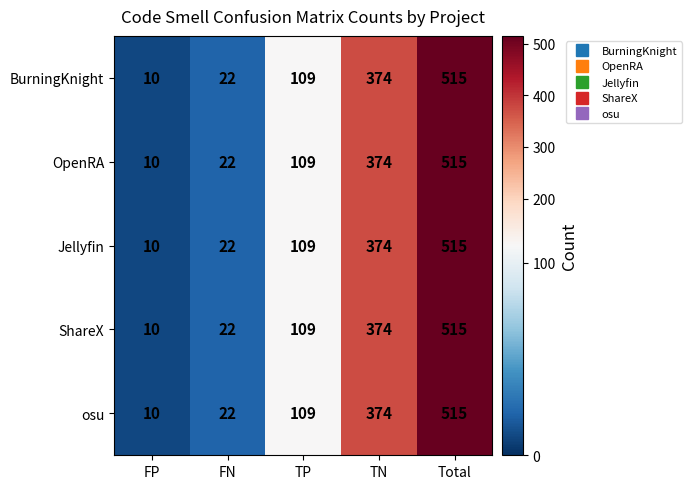

What is the sum of the BurningKnight values at Total and TP?

624